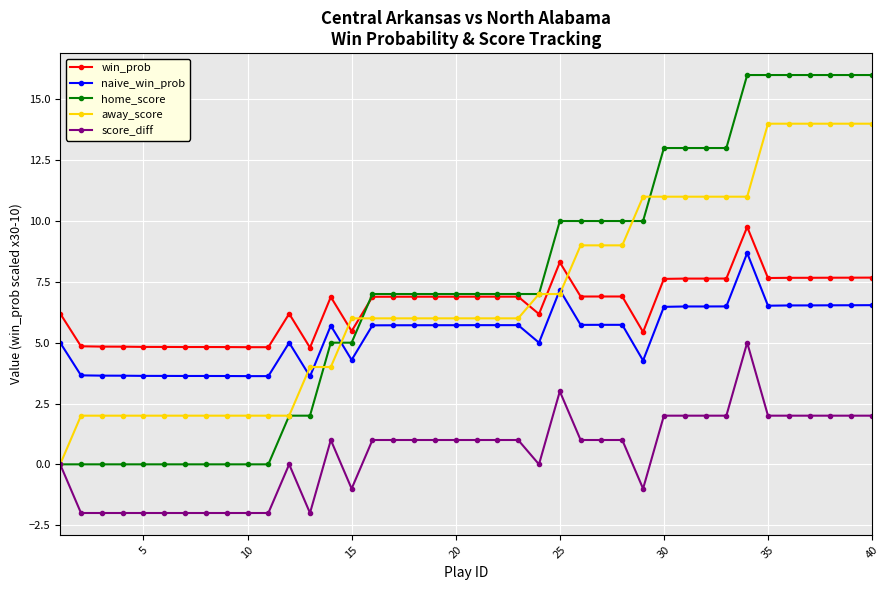

What is the value of the away_score point at the 35th from the left?

14.0